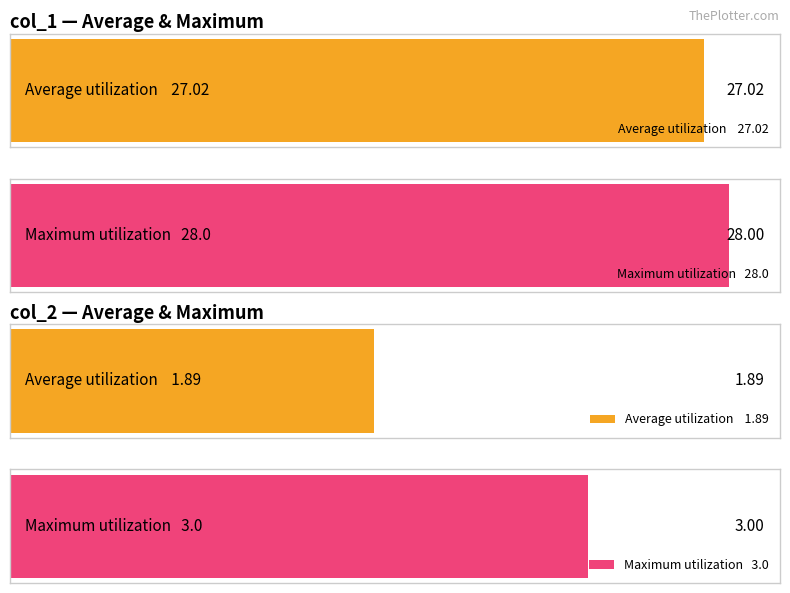

What is the label of the 2nd bar from the right?

col_1 (avg)